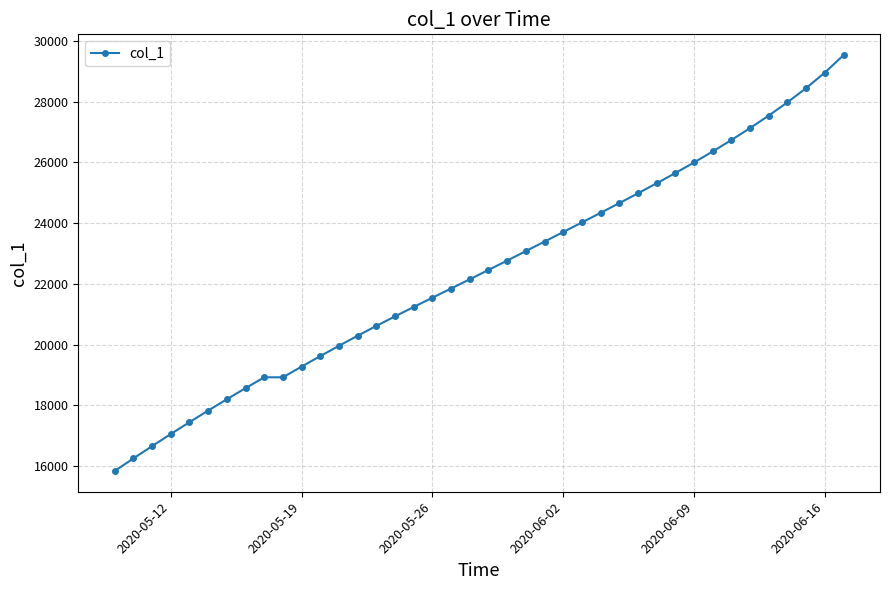

What is the difference between the maximum and second lowest values?

13277.4